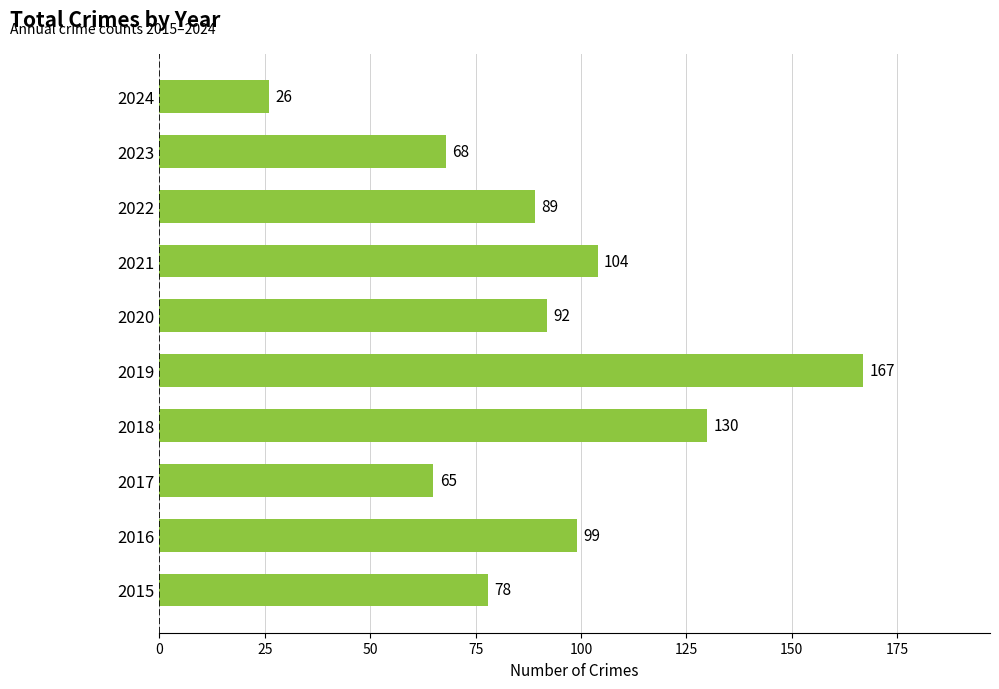

What is the ratio of the value at 2018 to the value at 2024?

5.0